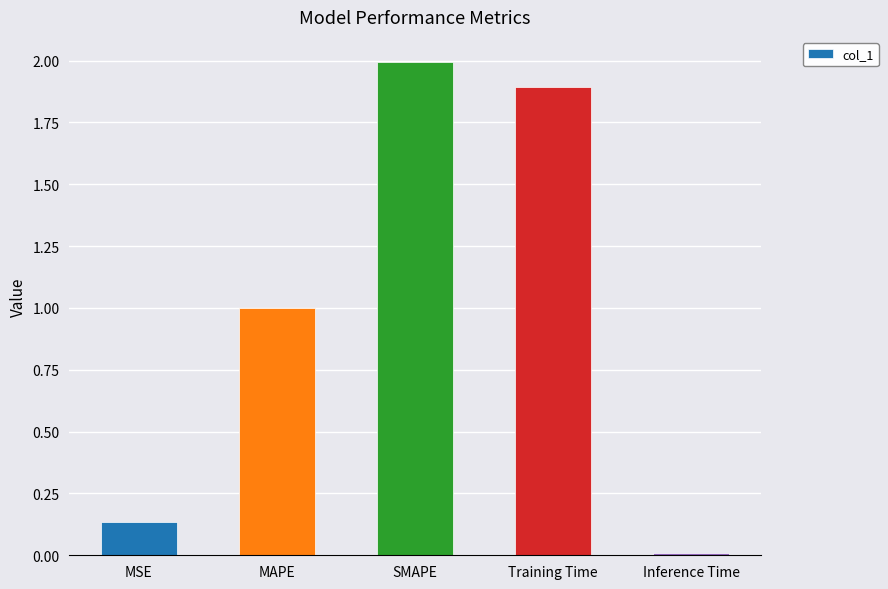

What is the value of the 4th bar from the left?

1.9